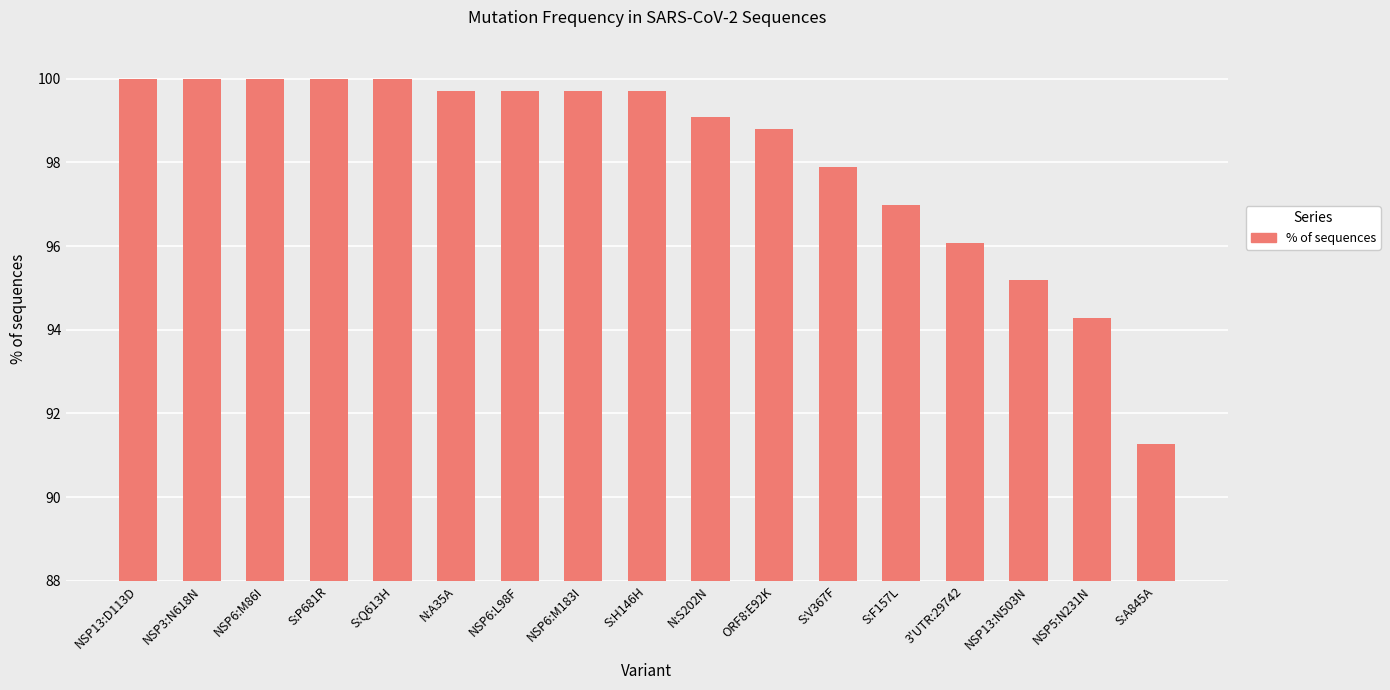

At which label is the value closest to 95?

NSP13:N503N